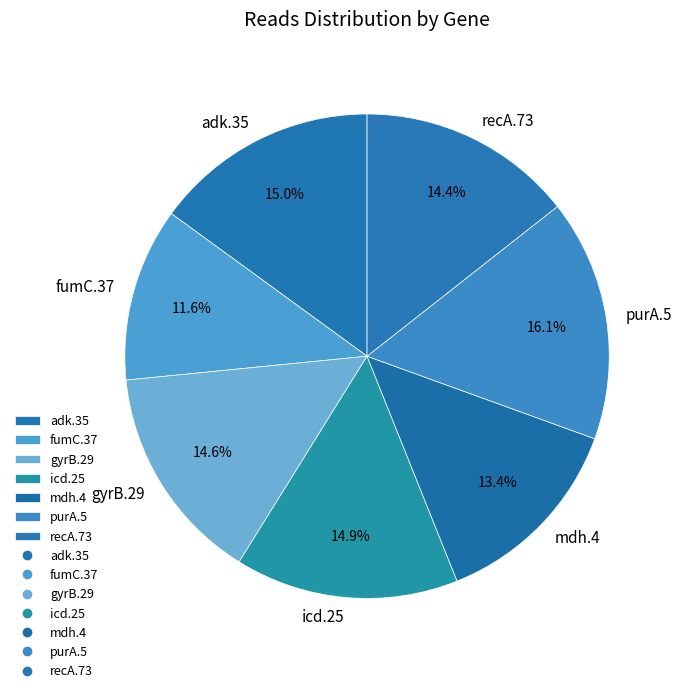

To the nearest percent, what is the combined percentage of mdh.4 and icd.25?

28%